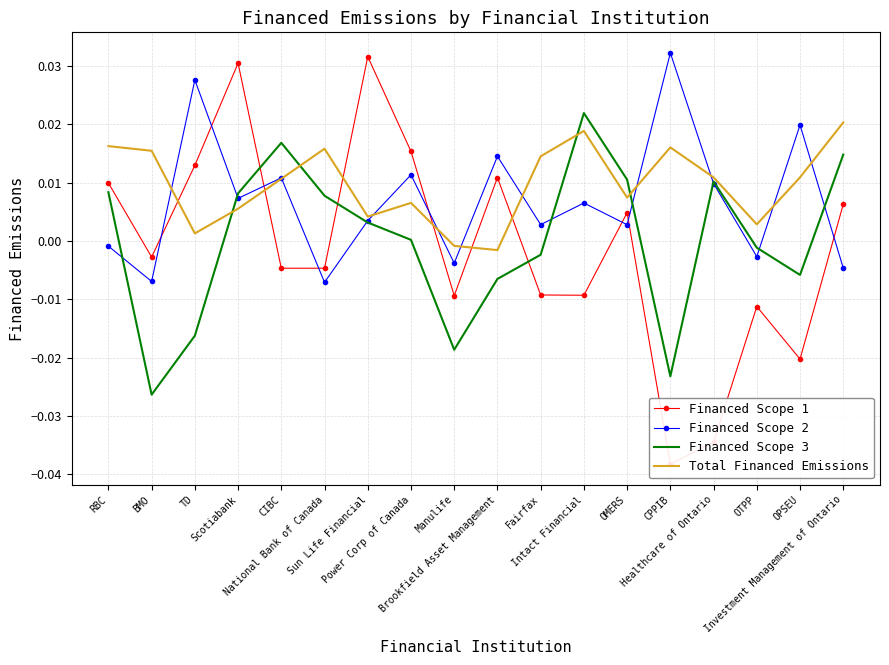

What are all the series names shown in the legend?

Financed Scope 1, Financed Scope 2, Financed Scope 3, Total Financed Emissions